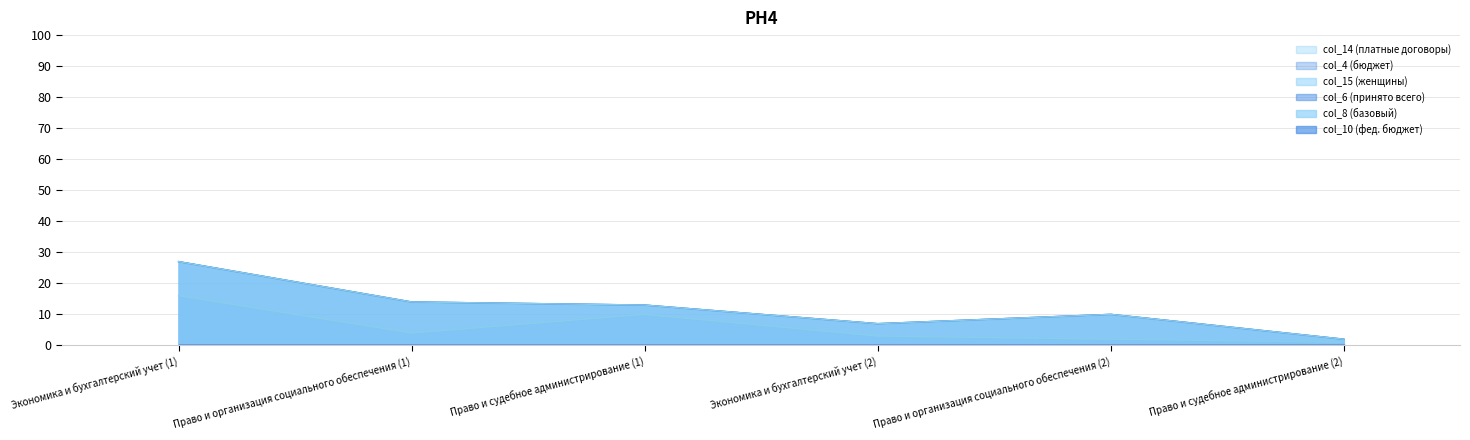

What position from the left is Экономика и бухгалтерский учет (2)?

4